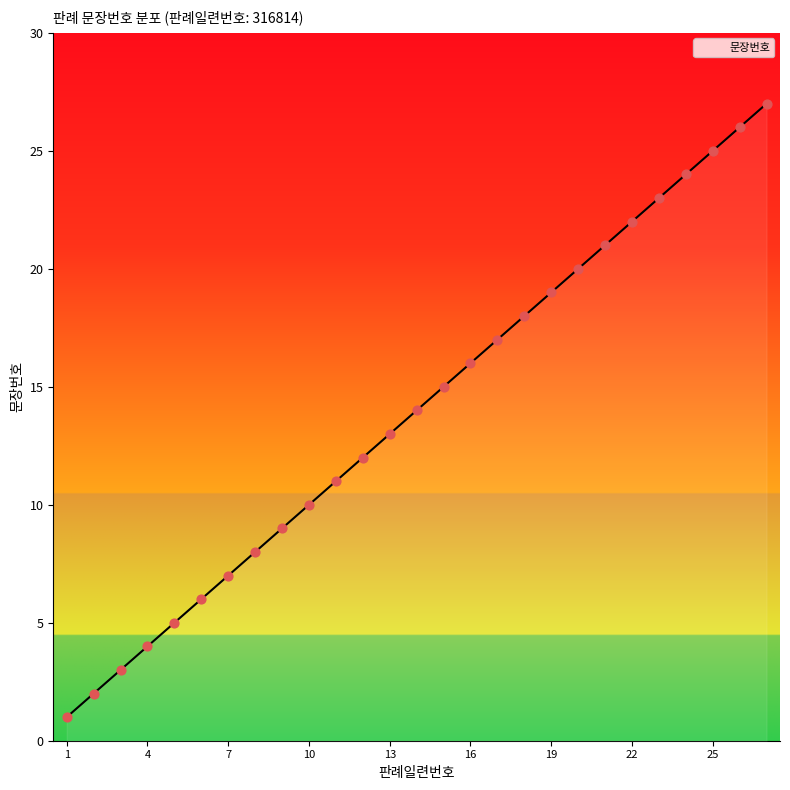

What is the difference between the maximum and minimum values?

26